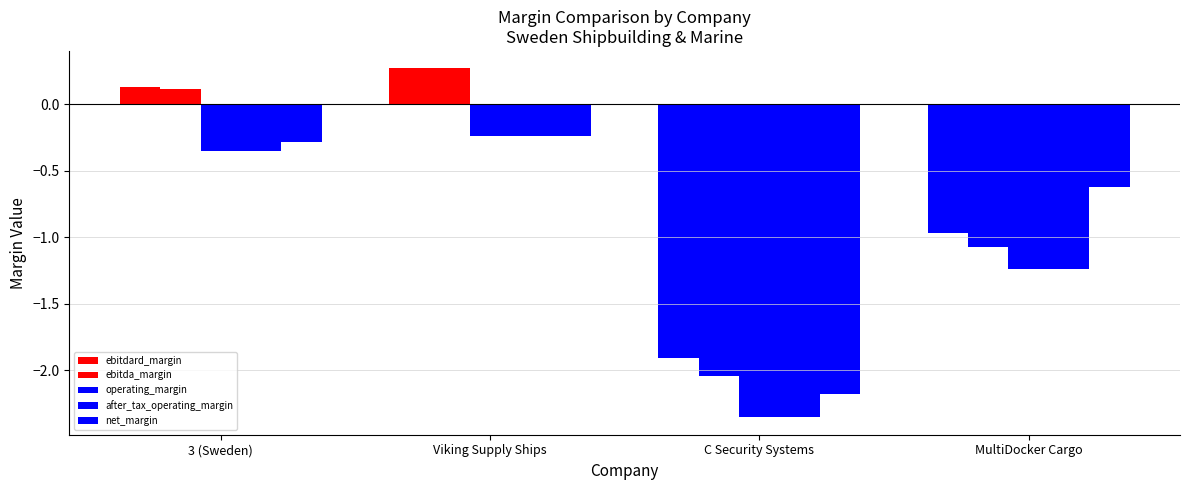

Count the number of data series in this chart.

5